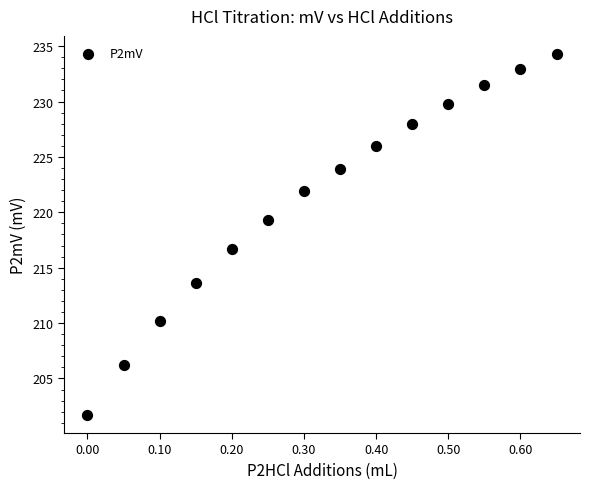

What is the range of Y values (max minus min)?

32.6